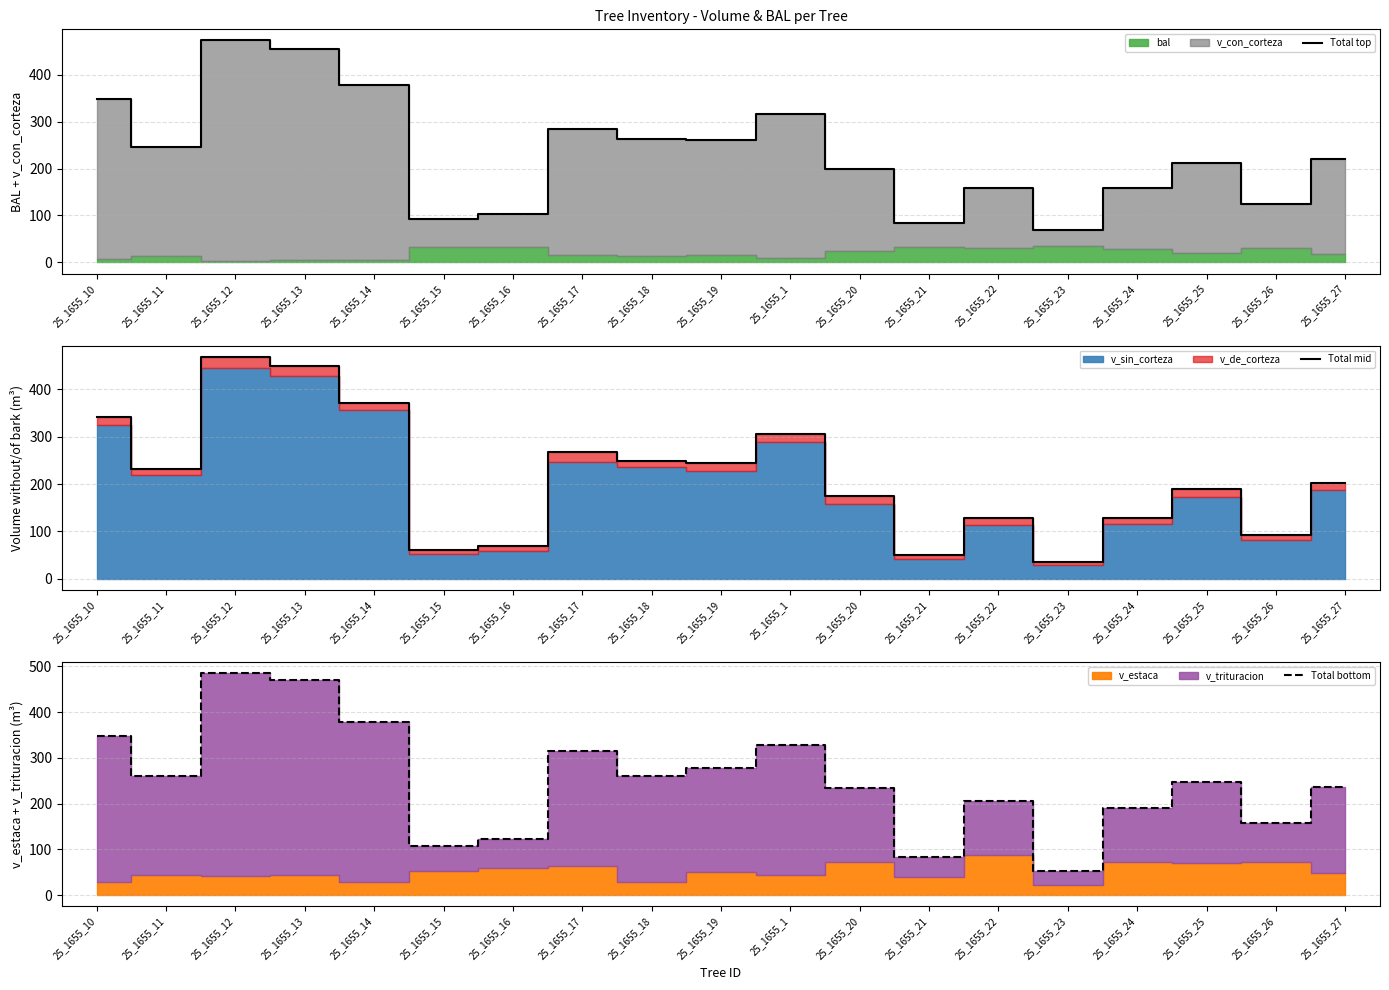

What is the label of the 16th point from the left?

25_1655_24